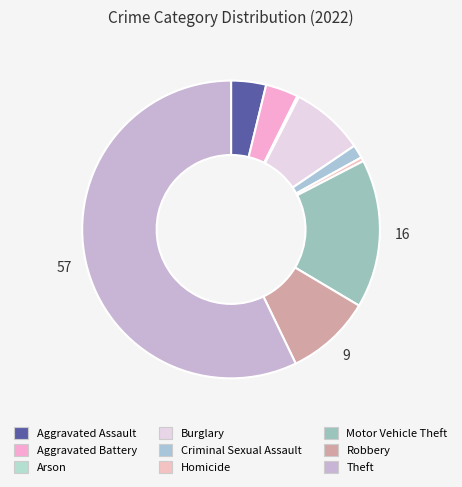

To the nearest percent, what is the difference between the largest and smallest slice percentages?

57%